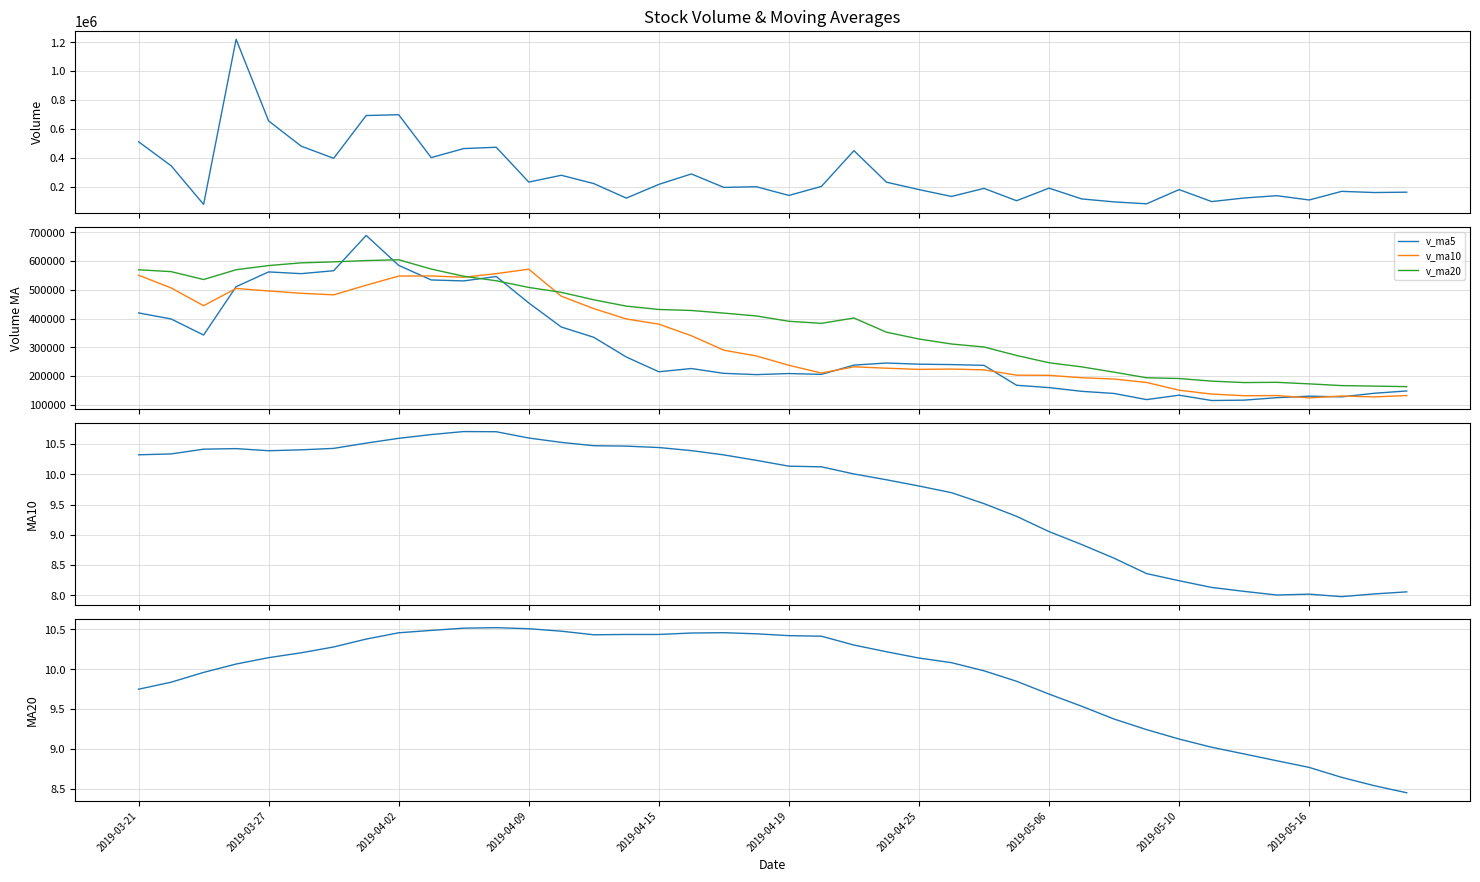

The ma10 series shows 10.2 at 19. True or false?

True